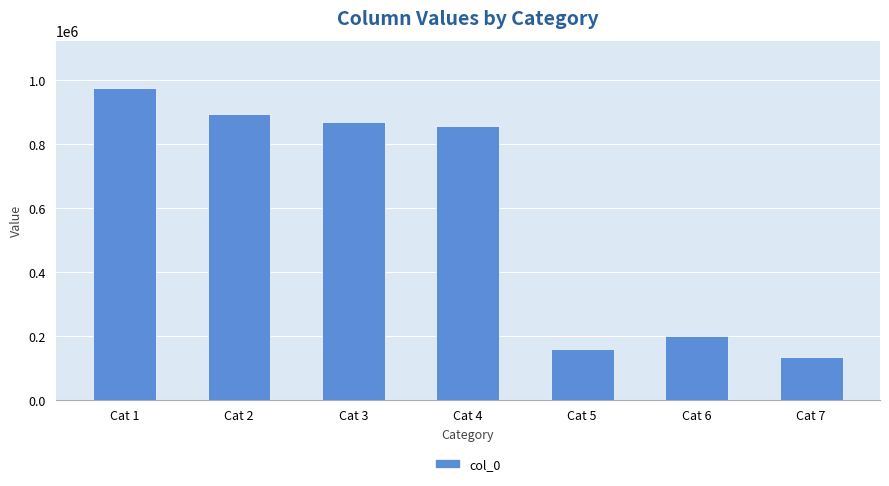

What is the value of the 2nd bar from the left?

894113